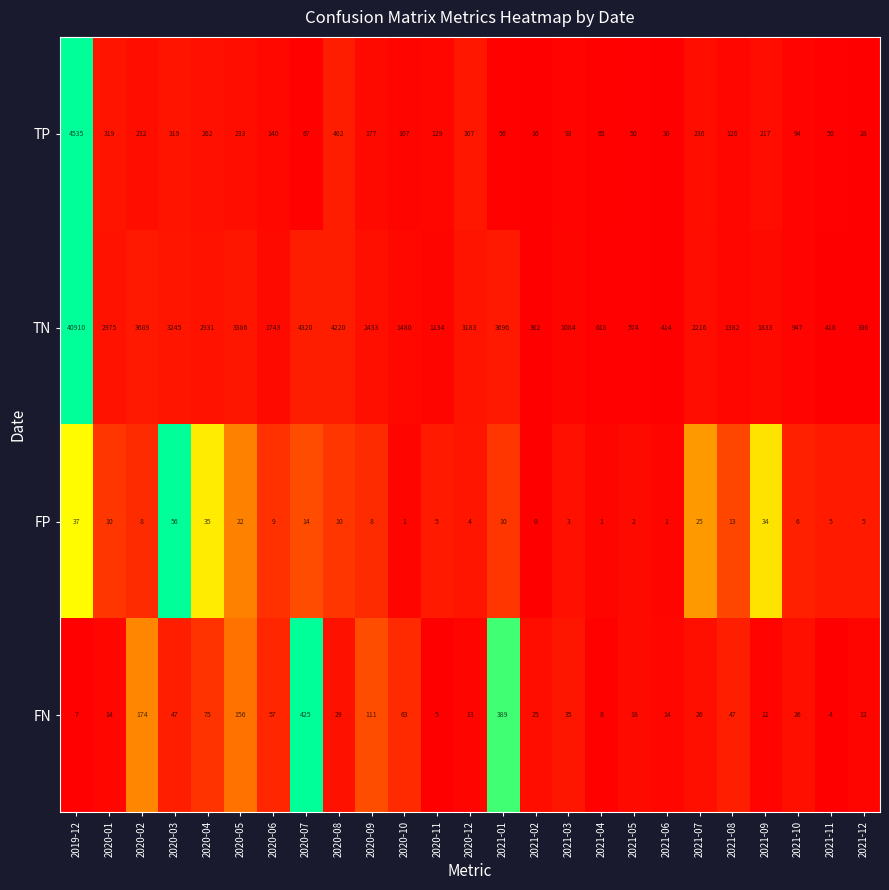

Which label corresponds to the smallest value in the chart?

2021-02